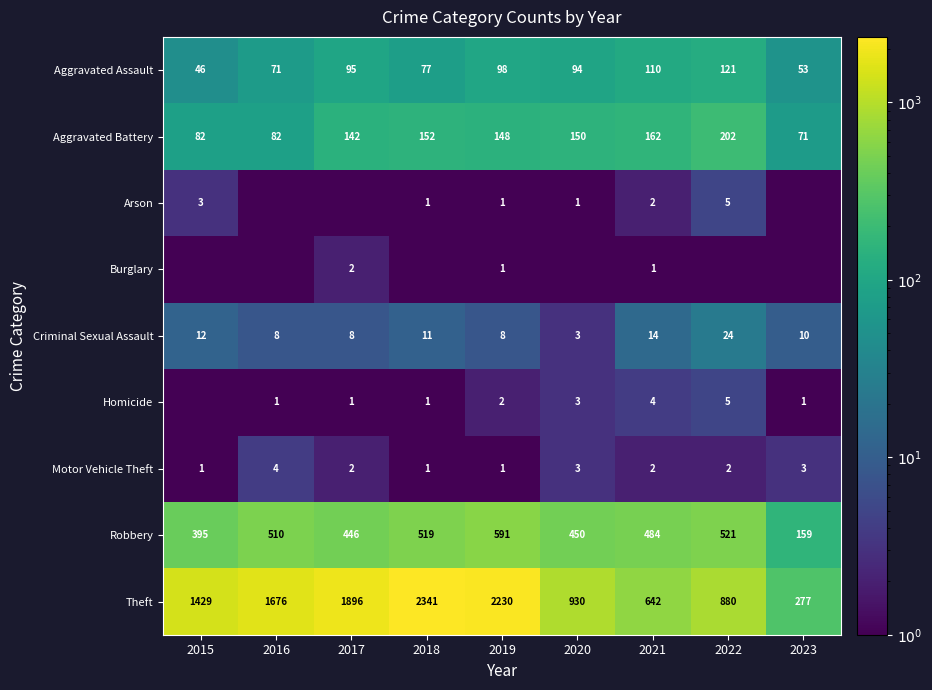

At which label does Robbery first exceed 484?

2016